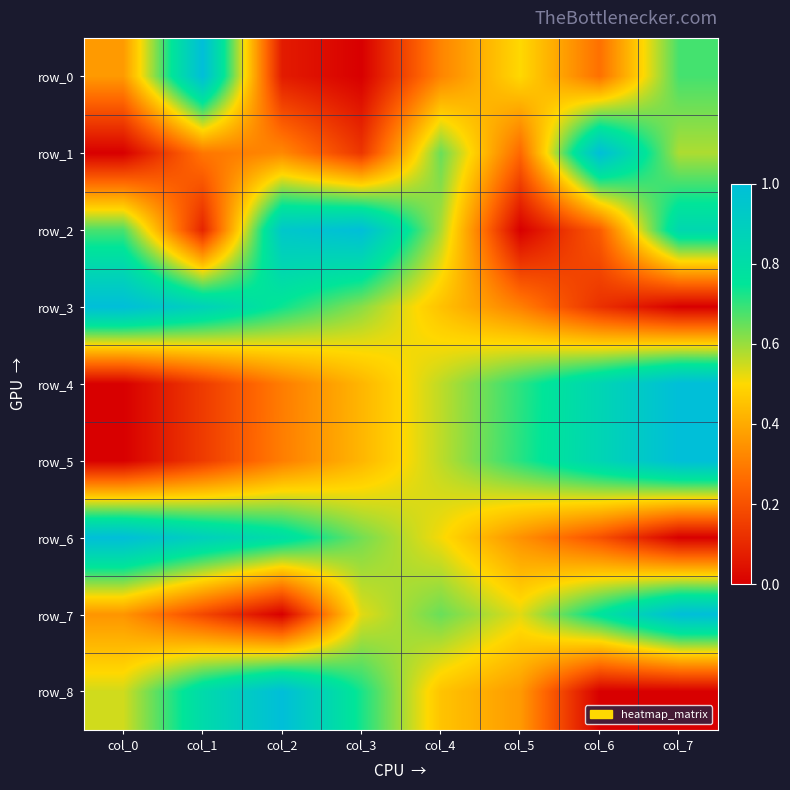

Between col_3 and col_4, which is larger?

col_4